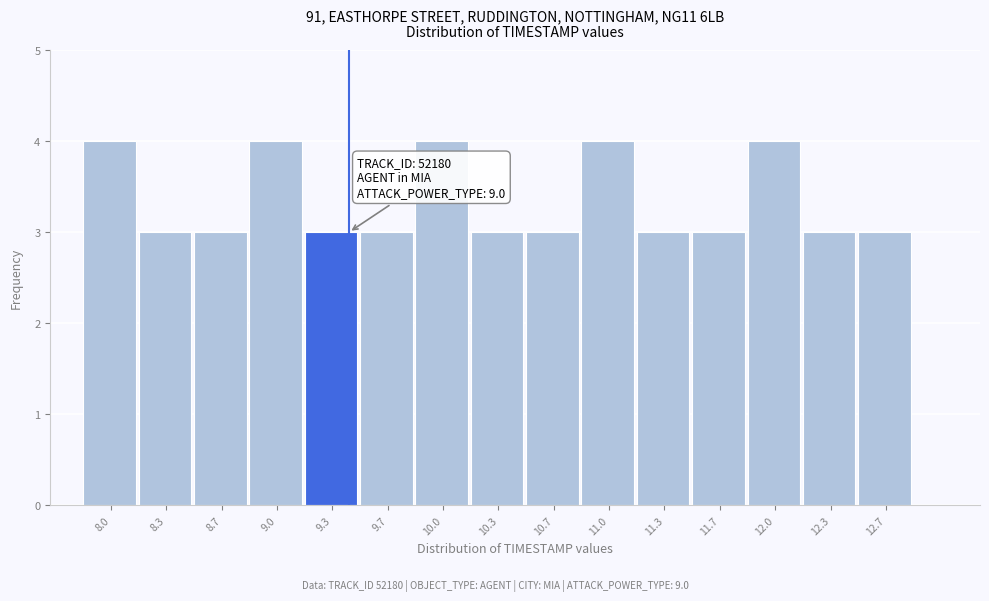

Reading left to right, what are all the values shown in this chart?

8.0=4	8.3=3	8.7=3	9.0=4	9.3=3	9.7=3	10.0=4	10.3=3	10.7=3	11.0=4	11.3=3	11.7=3	12.0=4	12.3=3	12.7=3